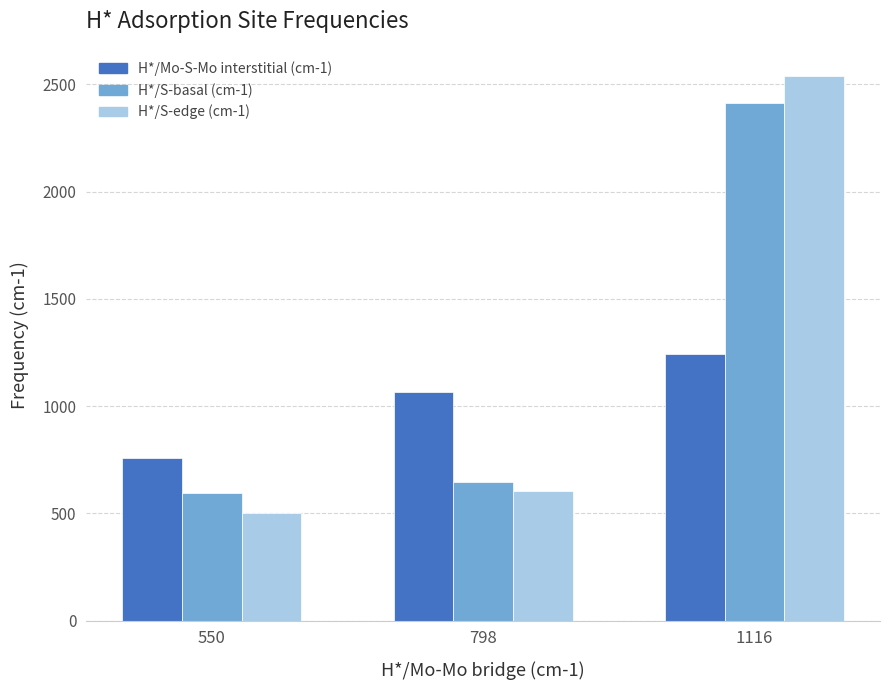

What are all the series names shown in the legend?

H*/Mo-S-Mo interstitial (cm-1), H*/S-basal (cm-1), H*/S-edge (cm-1)